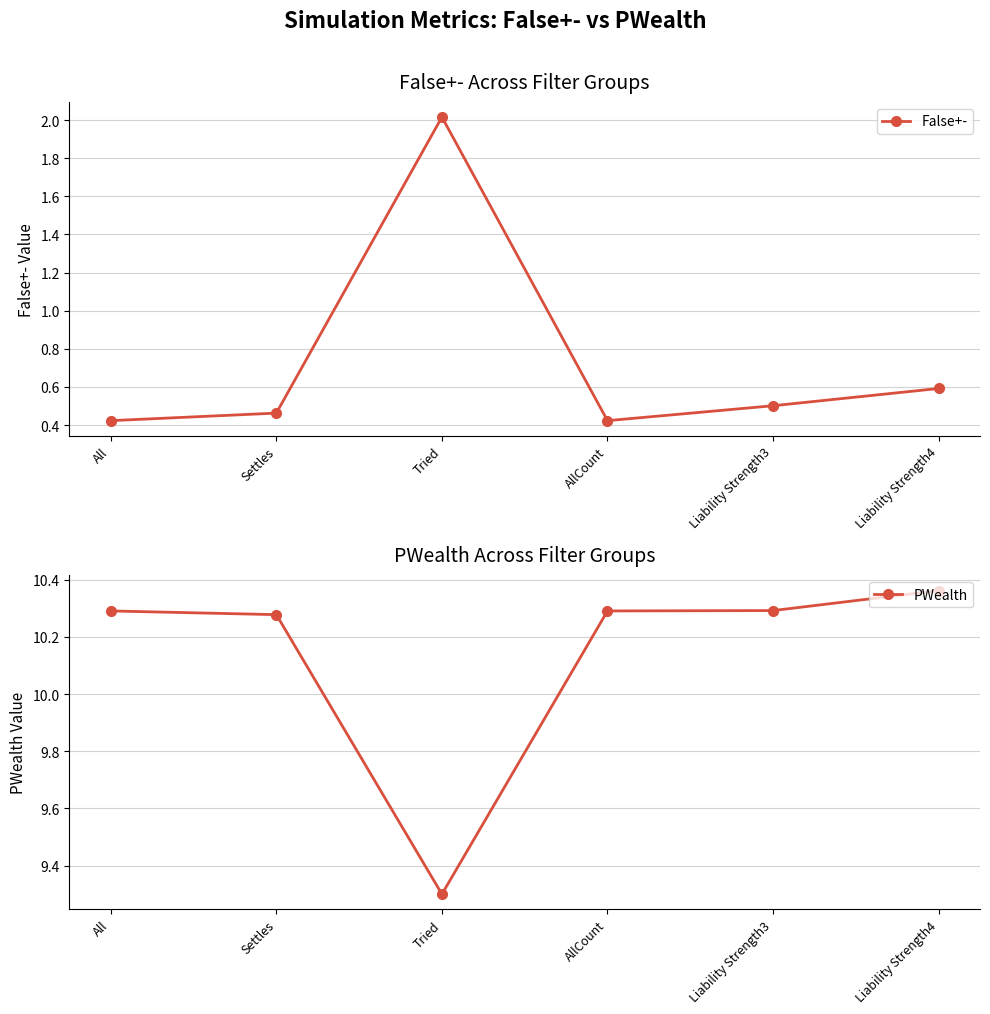

How many interior local valleys does the PWealth series have?

1